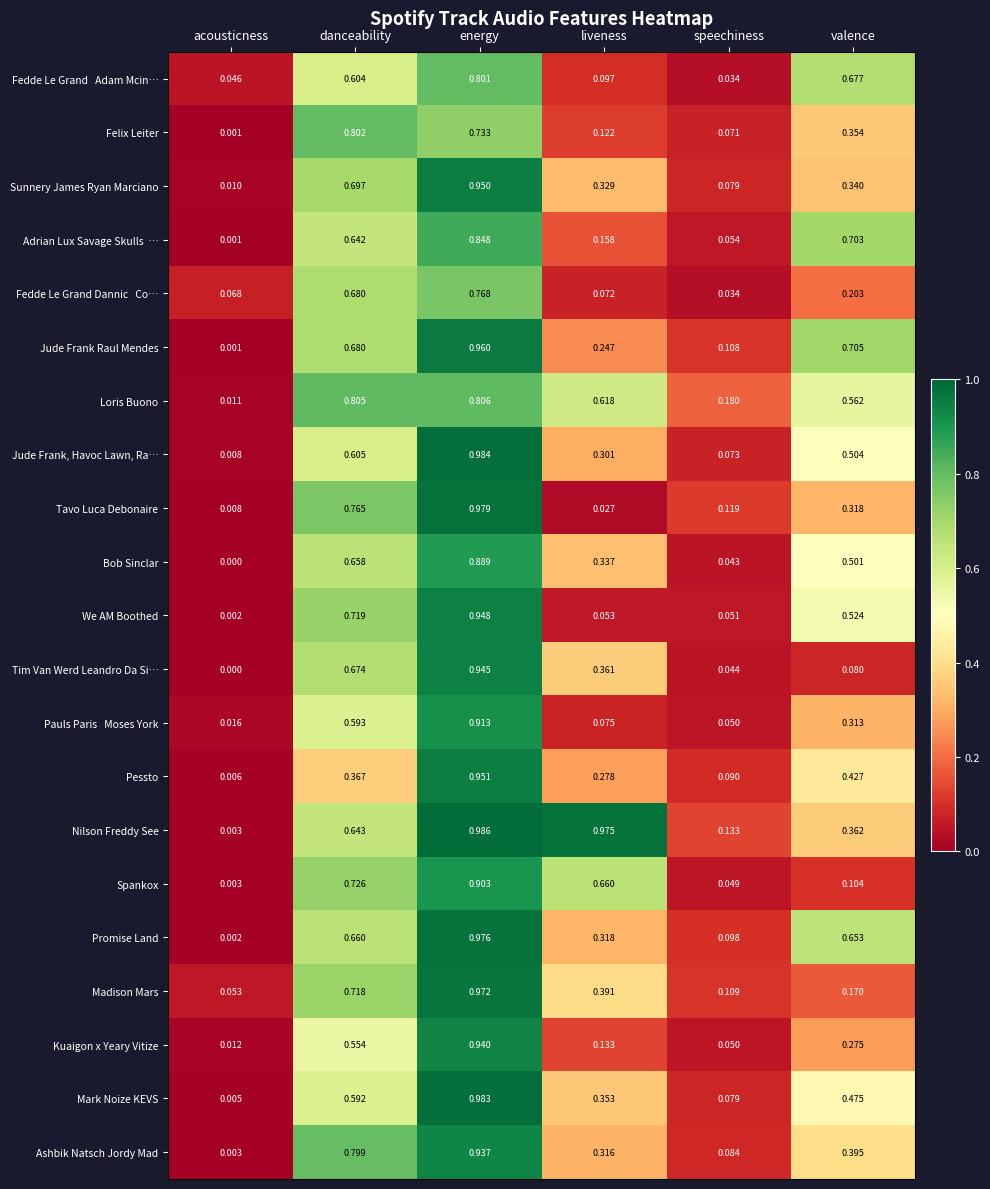

Rank the categories by Spankox value from lowest to highest.

acousticness, speechiness, valence, liveness, danceability, energy